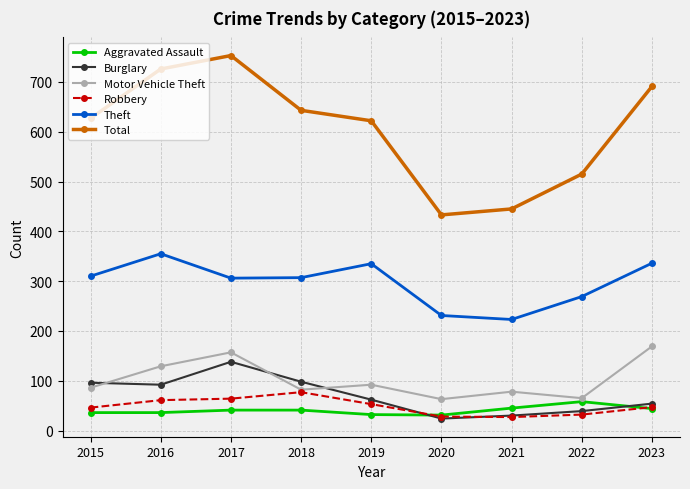

What is the value of the Aggravated Assault point at the 8th from the left?

58